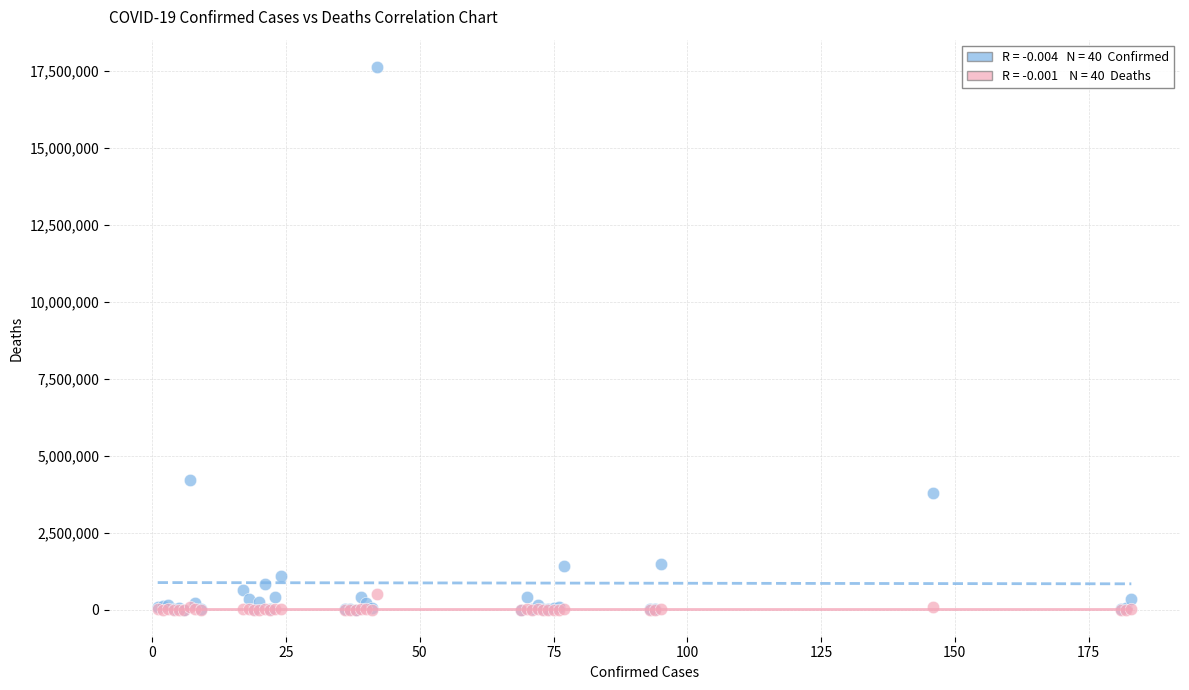

Across all series, what Y value is closest to 8814294?

4198620